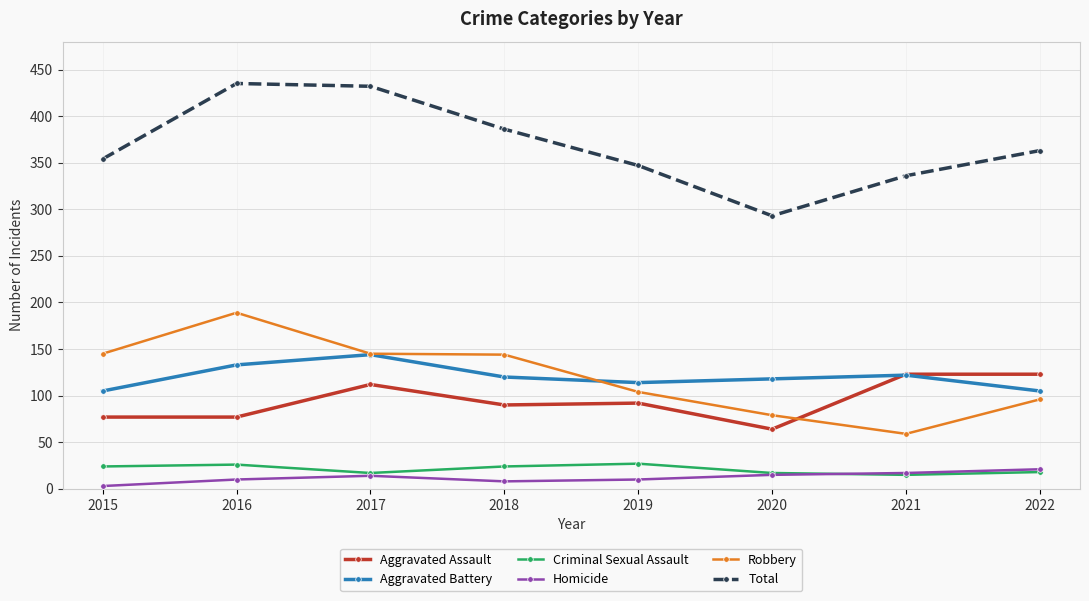

How many Aggravated Battery values are between 114 and 133?

5